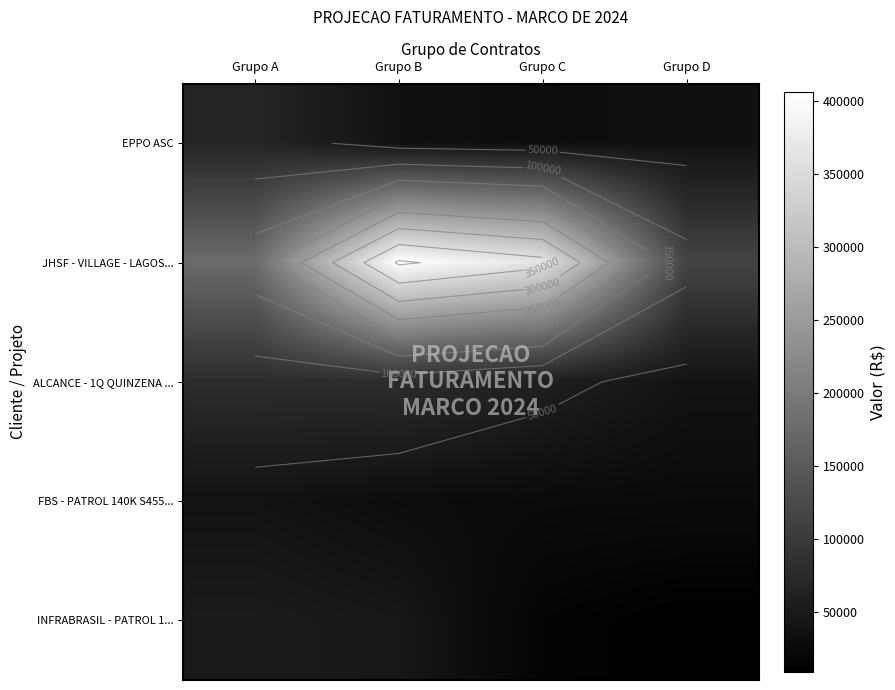

What is the total value across all series at Grupo B?

596222